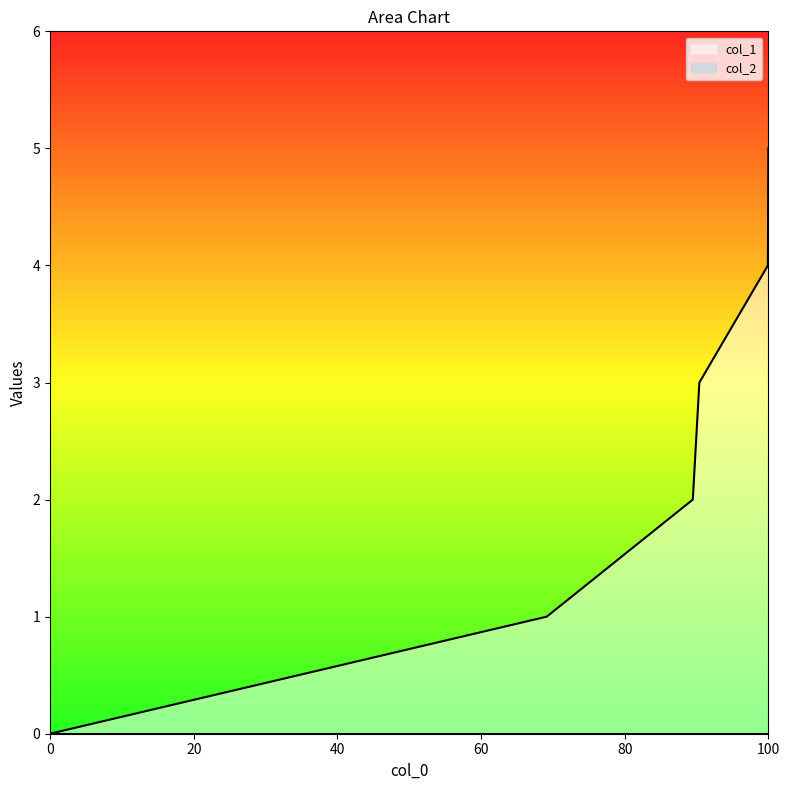

What is the value of the 4th point from the left?

3